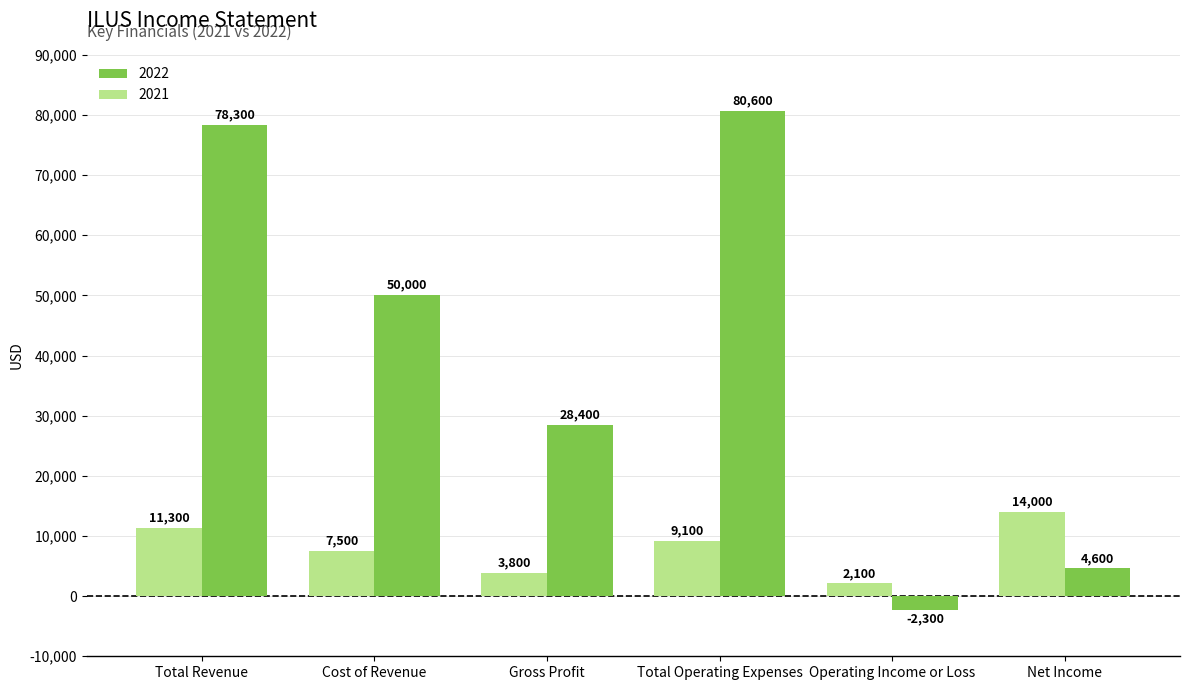

Which series has the largest total across all categories?

2022